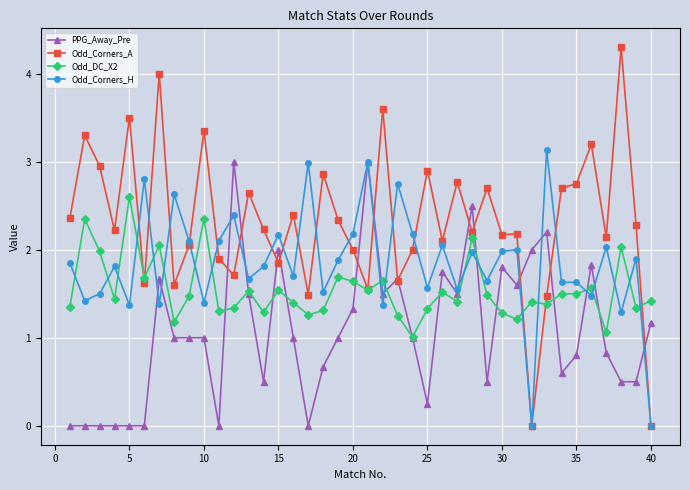

Which series has the largest total across all categories?

Odd_Corners_A